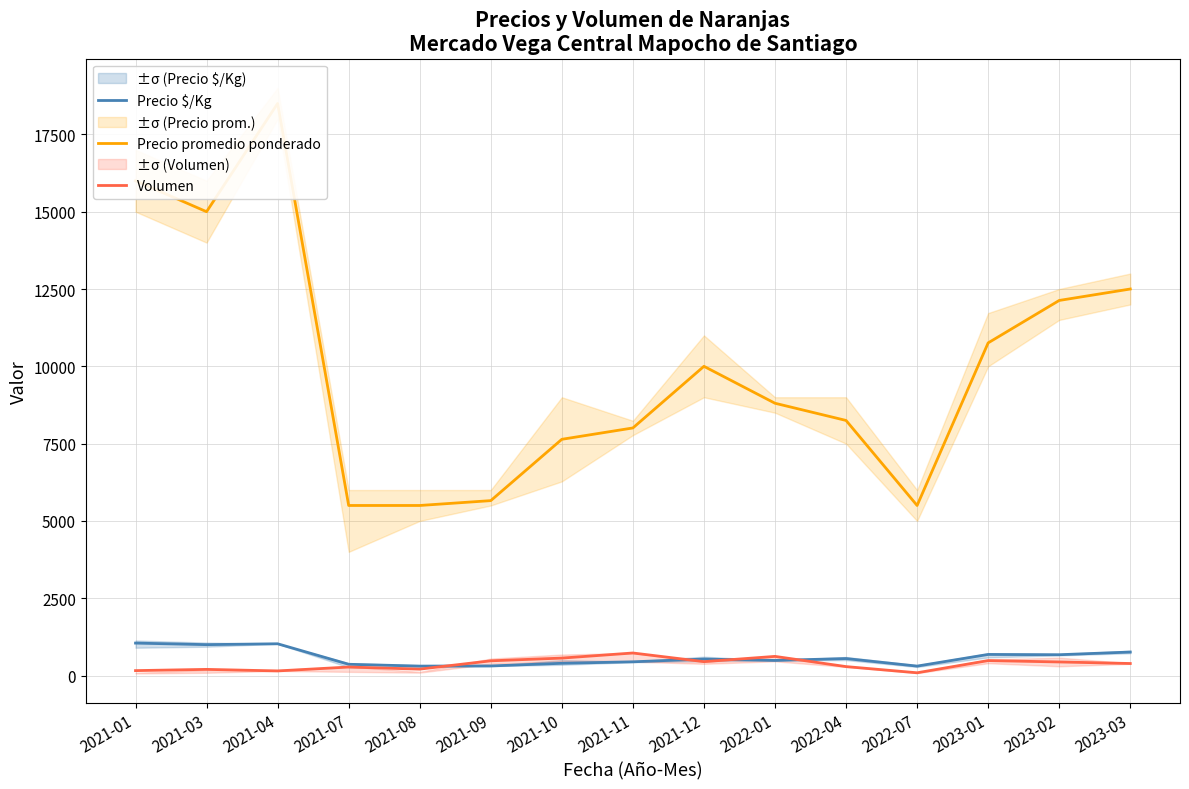

At how many categories does at least one series exceed 8678?

8